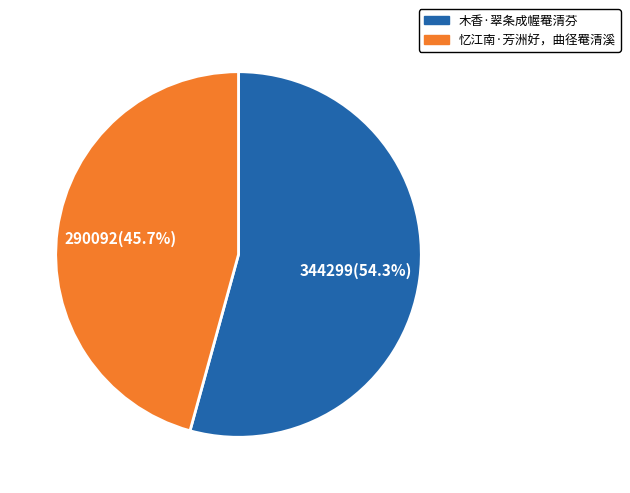

Rank the categories by value from lowest to highest.

忆江南·芳洲好，曲径罨清溪, 木香·翠条成幄罨清芬